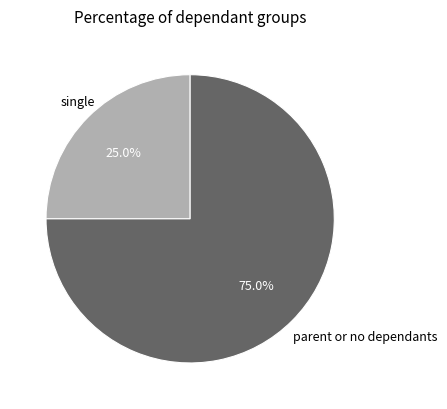

What is the smallest slice in the pie chart?

single